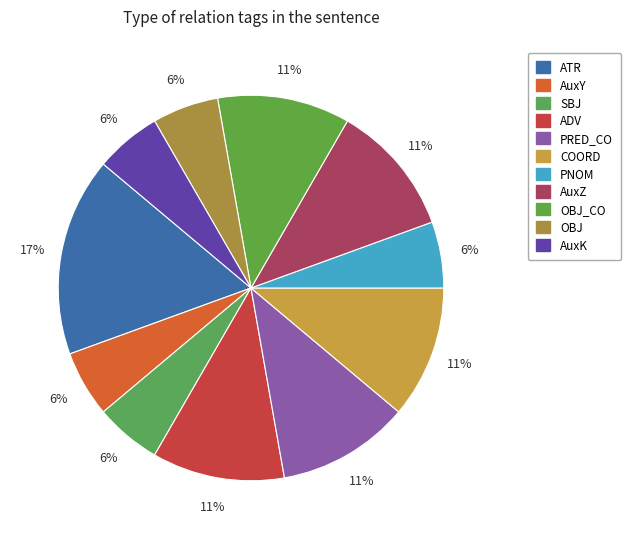

How many slices are in this pie chart?

11